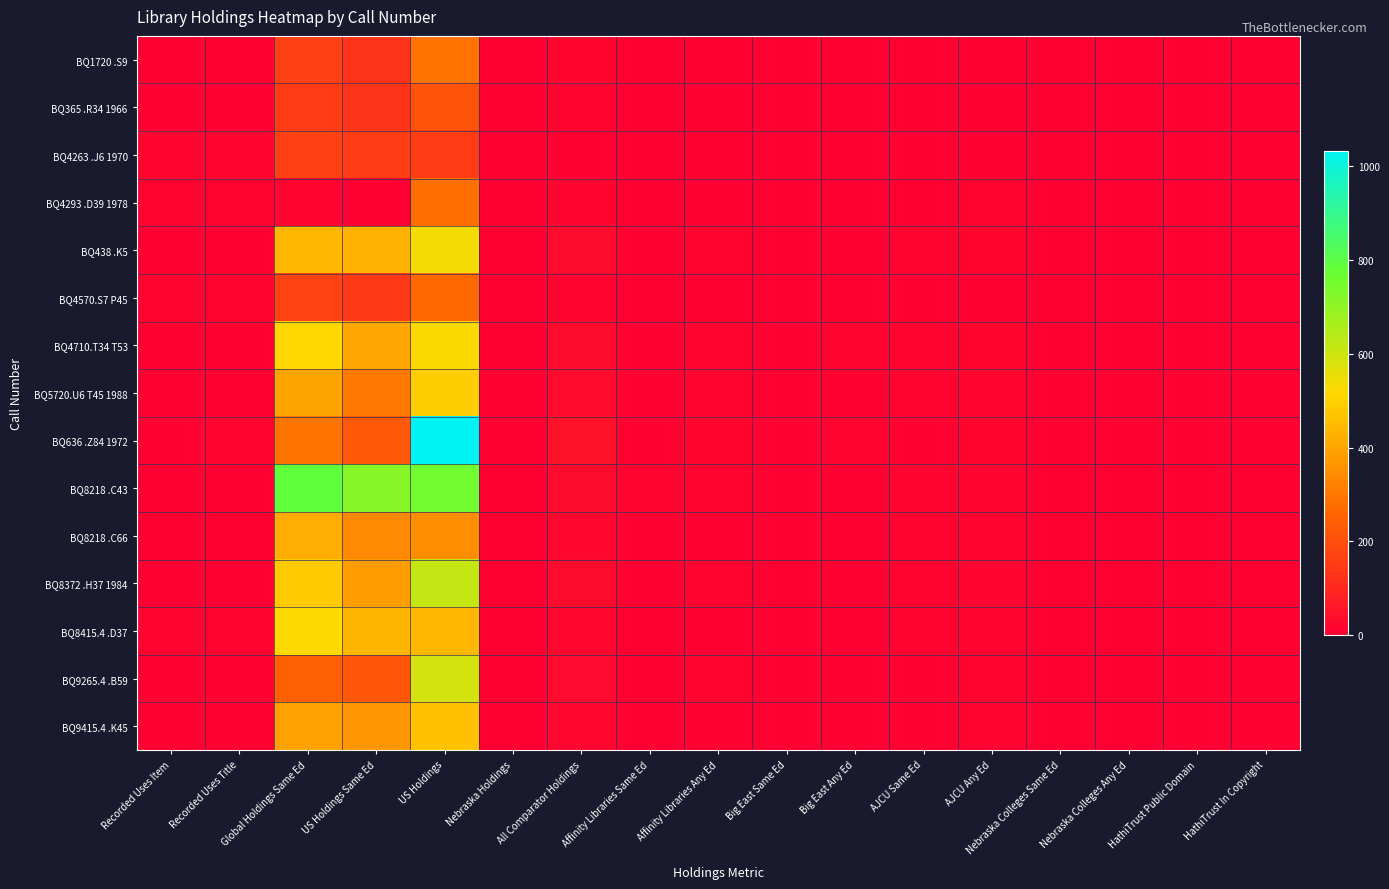

At HathiTrust In Copyright, list the series in order from smallest to largest.

BQ1720 .S9, BQ4263 .J6 1970, BQ4293 .D39 1978, BQ438 .K5, BQ4570.S7 P45, BQ4710.T34 T53, BQ5720.U6 T45 1988, BQ8218 .C43, BQ8218 .C66, BQ8372 .H37 1984, BQ8415.4 .D37, BQ9265.4 .B59, BQ9415.4 .K45, BQ365 .R34 1966, BQ636 .Z84 1972